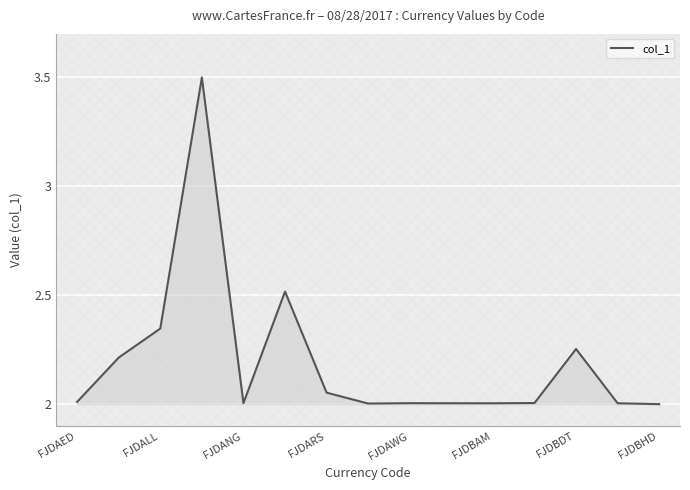

What is the maximum value shown in the chart?

3.5